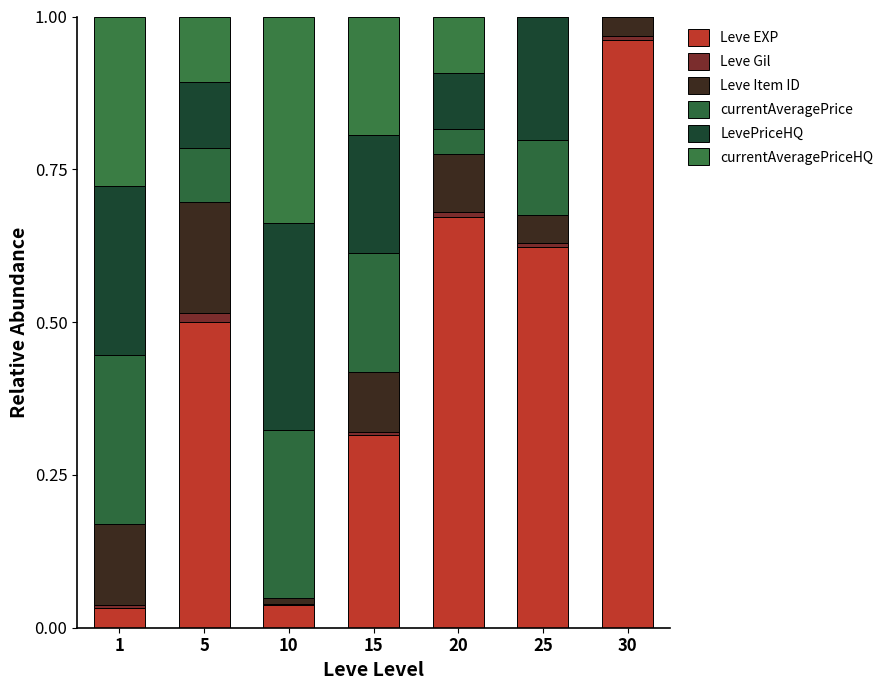

Which series has the widest spread of values?

Leve EXP